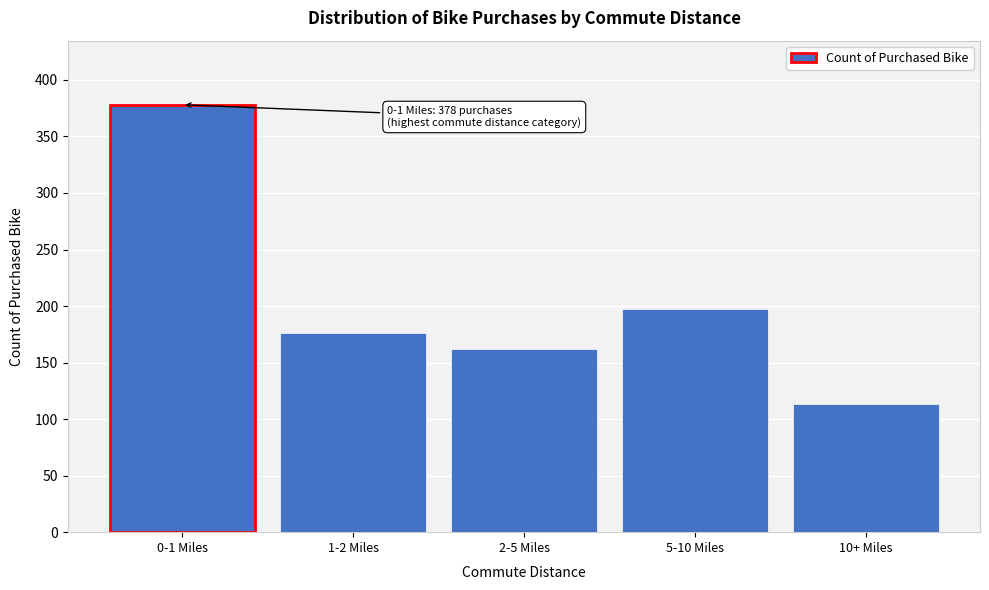

Reading left to right, list all the values displayed in this chart.

378	176	162	197	113